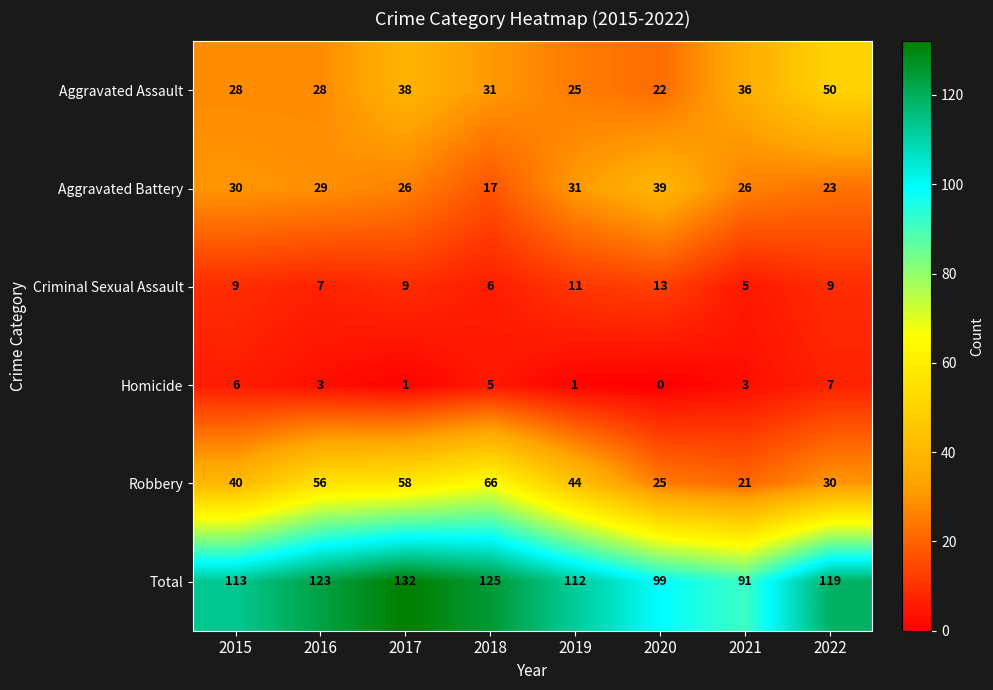

What is the average value of the Criminal Sexual Assault series?

9